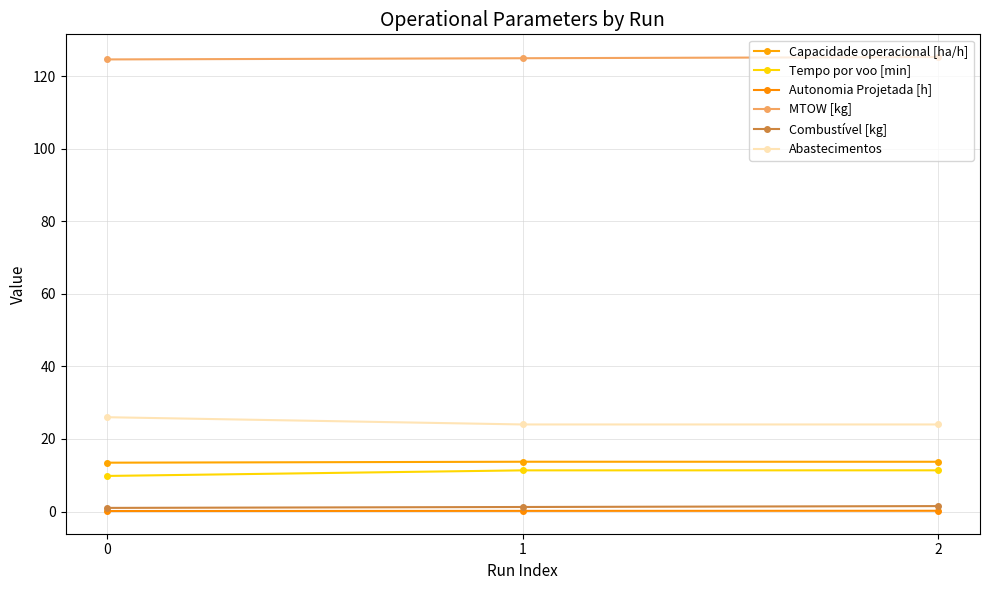

What is the average value of the MTOW [kg] series?

125.0